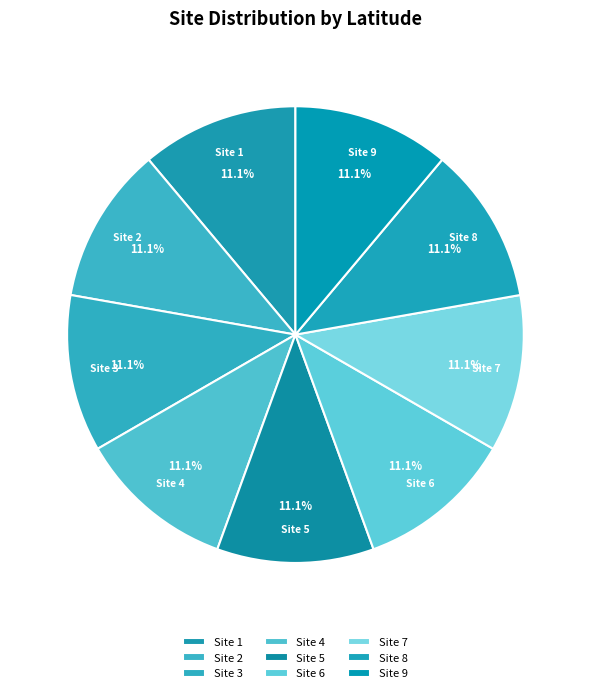

How many slices are in this pie chart?

9